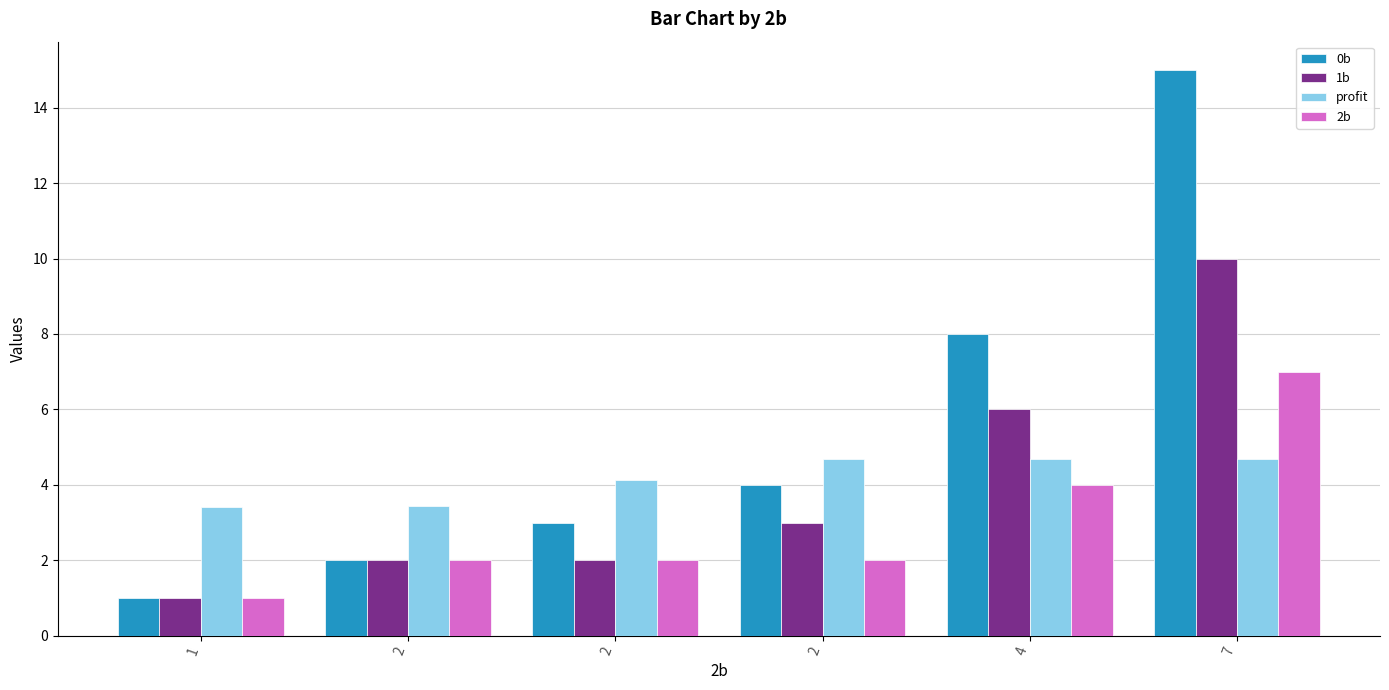

How many bars are there in each group?

4